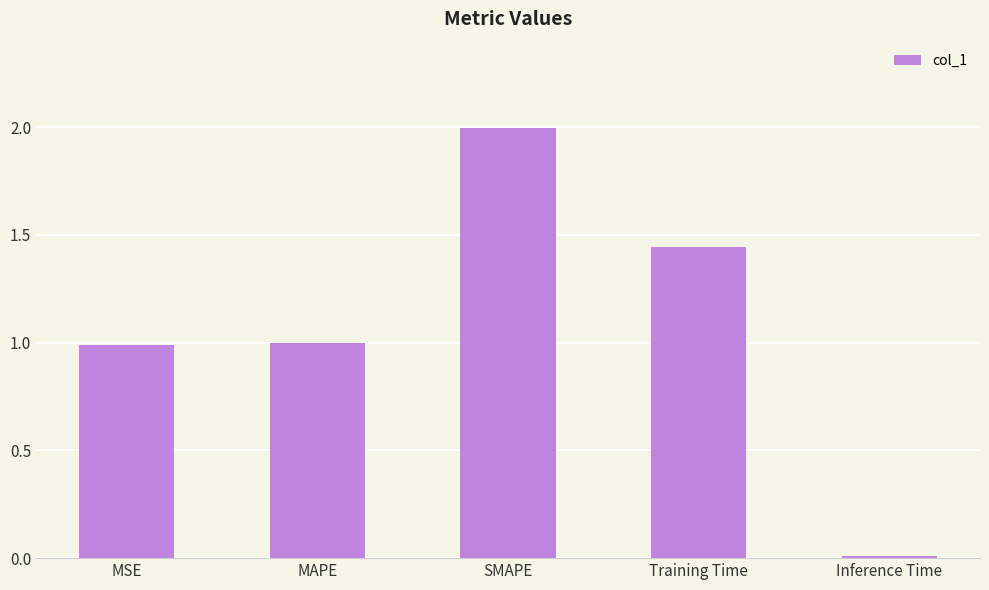

How many bars are there in total?

5